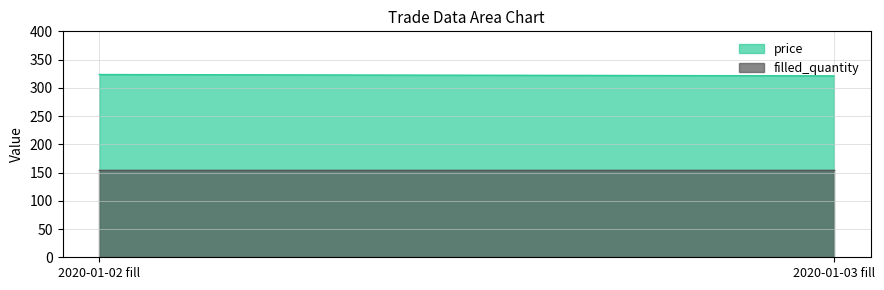

Which series has the largest total across all categories?

price